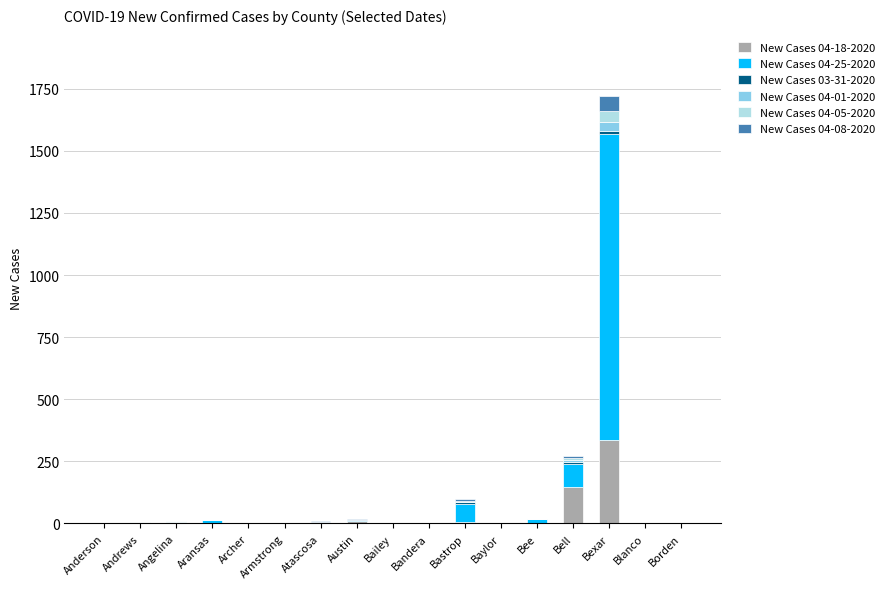

At which category is the sum across all series the highest?

Bexar